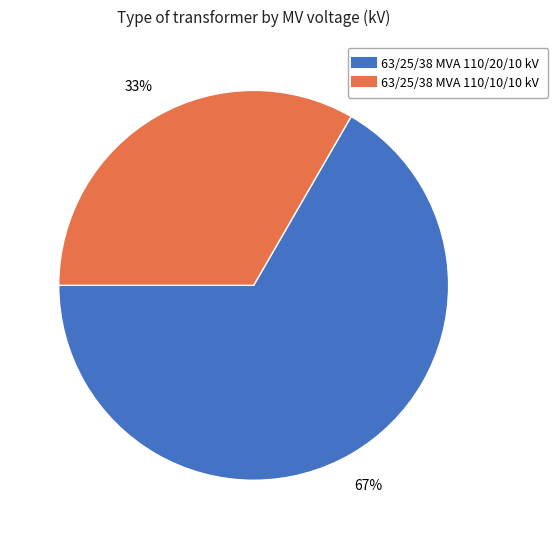

How many segments does this pie chart have?

2